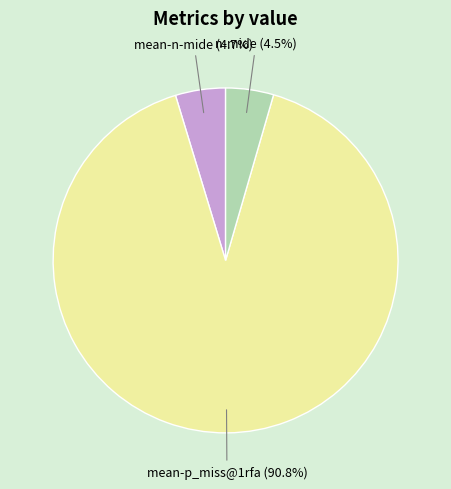

To the nearest percent, what is the average slice percentage?

33%